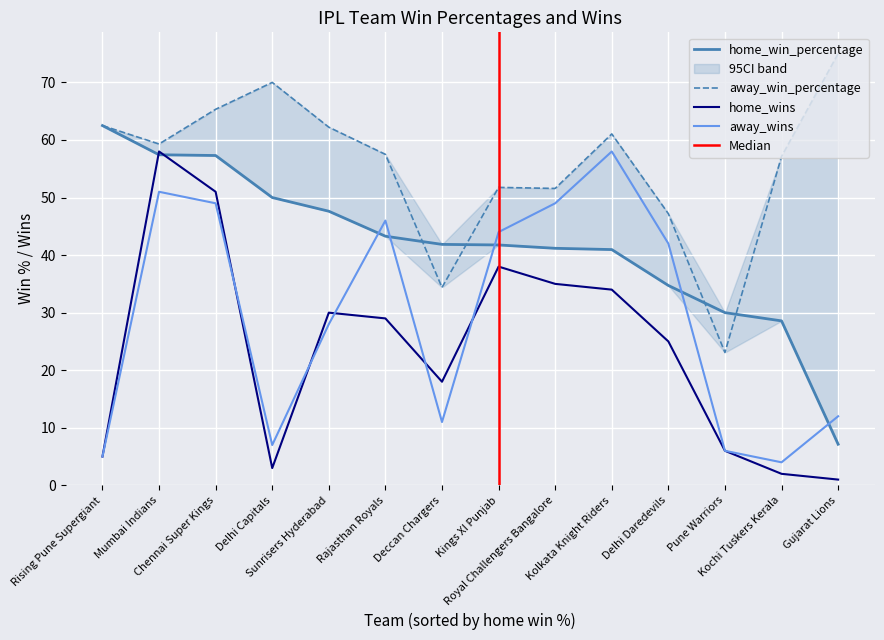

What is the difference between the away_win_percentage values at Rising Pune Supergiant and Mumbai Indians?

3.2